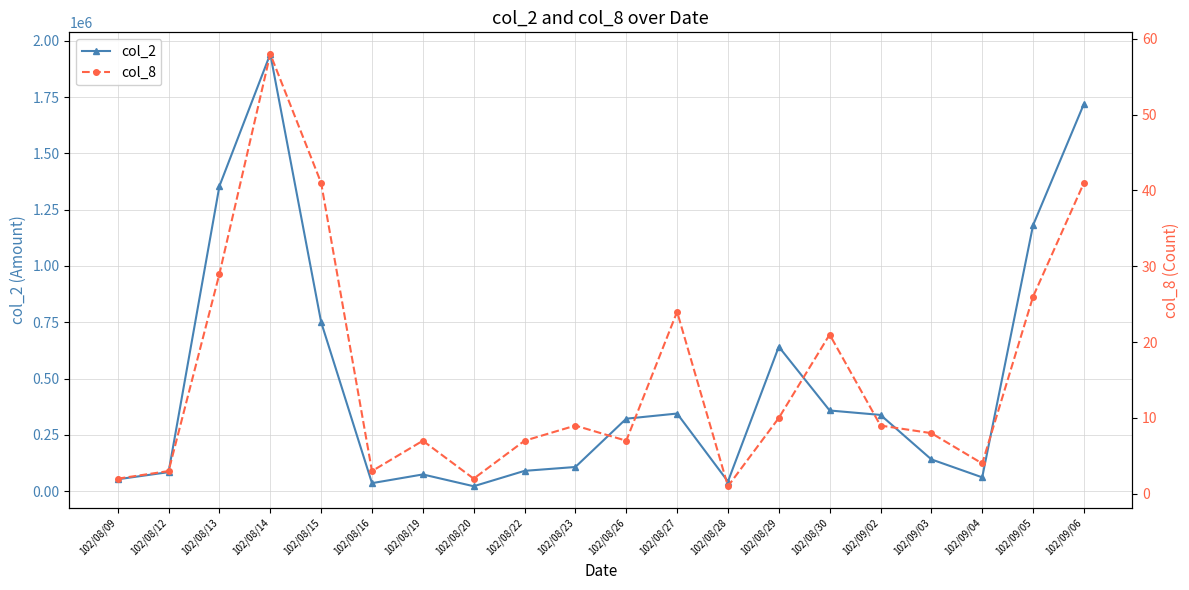

What is the difference between the col_2 values at 102/08/23 and 102/08/27?

237240